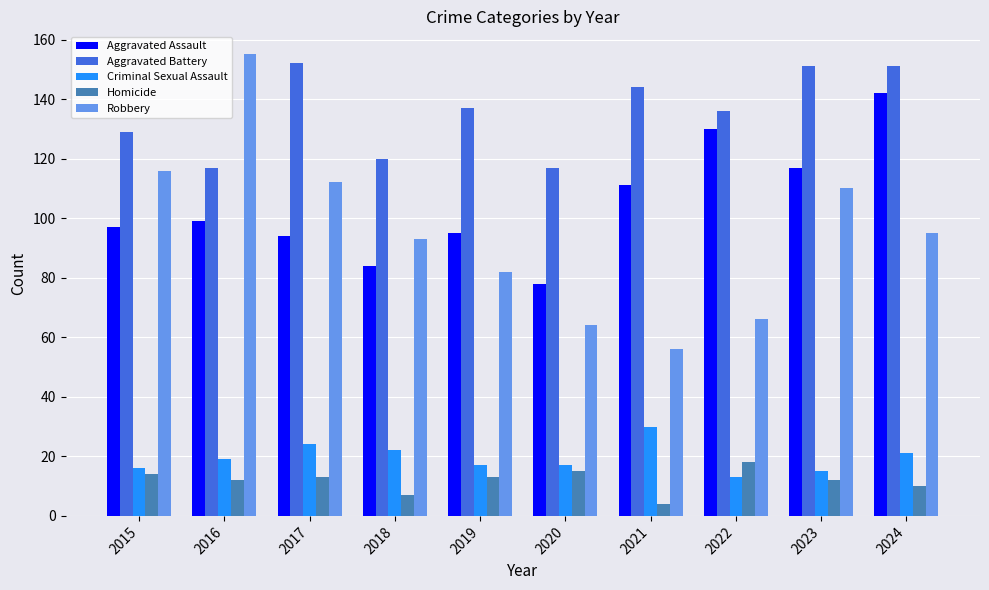

Reading left to right, extract all data points from this chart.

Aggravated Assault: 97	99	94	84	95	78	111	130	117	142
Aggravated Battery: 129	117	152	120	137	117	144	136	151	151
Criminal Sexual Assault: 16	19	24	22	17	17	30	13	15	21
Homicide: 14	12	13	7	13	15	4	18	12	10
Robbery: 116	155	112	93	82	64	56	66	110	95